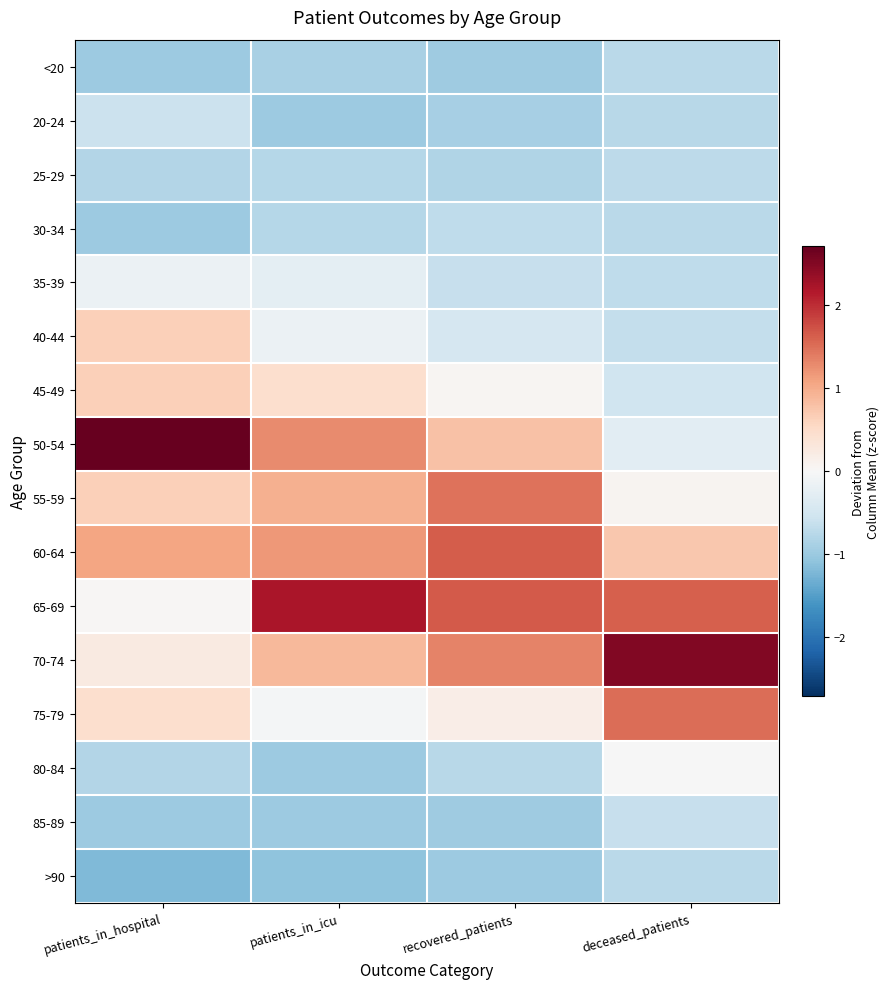

Reading left to right, what are all the values shown in this chart?

<20: patients_in_hospital=-1.0	patients_in_icu=-0.9	recovered_patients=-1.0	deceased_patients=-0.7
20-24: patients_in_hospital=-0.6	patients_in_icu=-1.0	recovered_patients=-0.9	deceased_patients=-0.7
25-29: patients_in_hospital=-0.8	patients_in_icu=-0.8	recovered_patients=-0.8	deceased_patients=-0.7
30-34: patients_in_hospital=-1.0	patients_in_icu=-0.8	recovered_patients=-0.7	deceased_patients=-0.7
35-39: patients_in_hospital=-0.2	patients_in_icu=-0.3	recovered_patients=-0.6	deceased_patients=-0.7
40-44: patients_in_hospital=0.7	patients_in_icu=-0.2	recovered_patients=-0.4	deceased_patients=-0.7
45-49: patients_in_hospital=0.7	patients_in_icu=0.5	recovered_patients=0.1	deceased_patients=-0.5
50-54: patients_in_hospital=2.7	patients_in_icu=1.3	recovered_patients=0.8	deceased_patients=-0.3
55-59: patients_in_hospital=0.7	patients_in_icu=1.0	recovered_patients=1.5	deceased_patients=0.1
60-64: patients_in_hospital=1.1	patients_in_icu=1.2	recovered_patients=1.6	deceased_patients=0.7
65-69: patients_in_hospital=0.0	patients_in_icu=2.2	recovered_patients=1.7	deceased_patients=1.6
70-74: patients_in_hospital=0.2	patients_in_icu=0.9	recovered_patients=1.4	deceased_patients=2.5
75-79: patients_in_hospital=0.4	patients_in_icu=-0.1	recovered_patients=0.2	deceased_patients=1.5
80-84: patients_in_hospital=-0.8	patients_in_icu=-1.0	recovered_patients=-0.7	deceased_patients=-0.0
85-89: patients_in_hospital=-1.0	patients_in_icu=-1.0	recovered_patients=-1.0	deceased_patients=-0.6
>90: patients_in_hospital=-1.2	patients_in_icu=-1.1	recovered_patients=-1.0	deceased_patients=-0.7